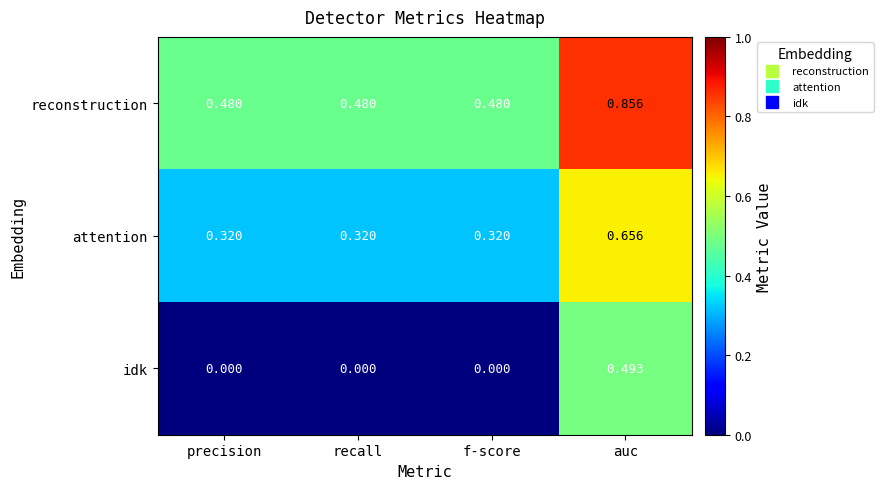

At which category is the sum across all series the highest?

auc